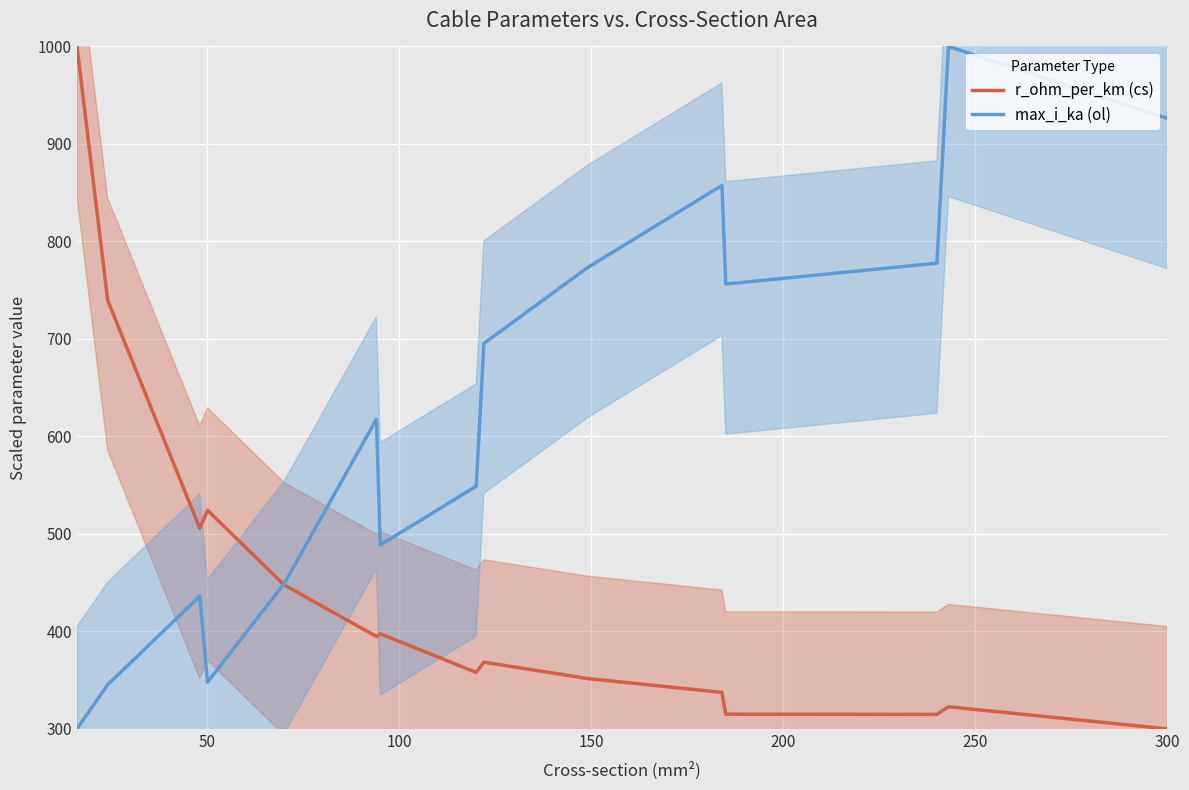

The max_i_ka (ol) series shows 926.1 at 300. True or false?

True